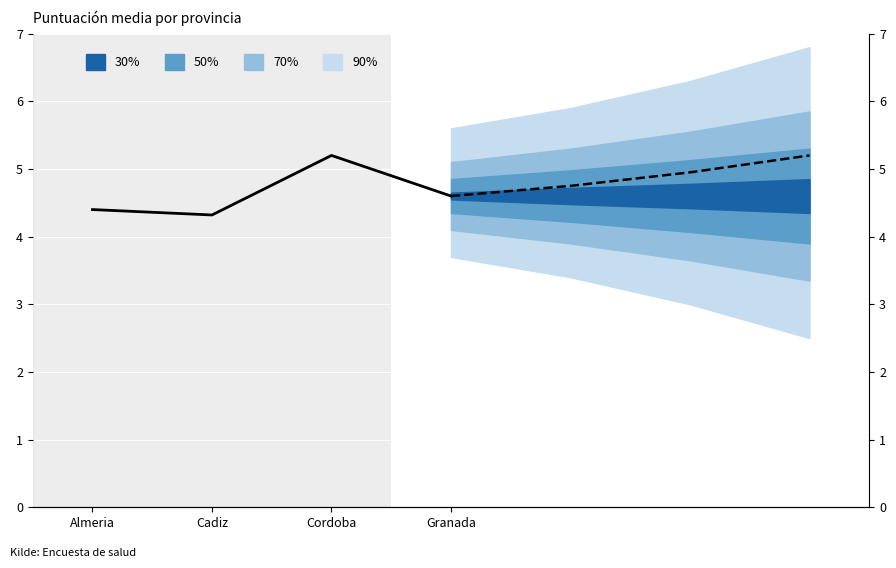

What is the value of the Histórico point at the 3rd from the left?

5.2